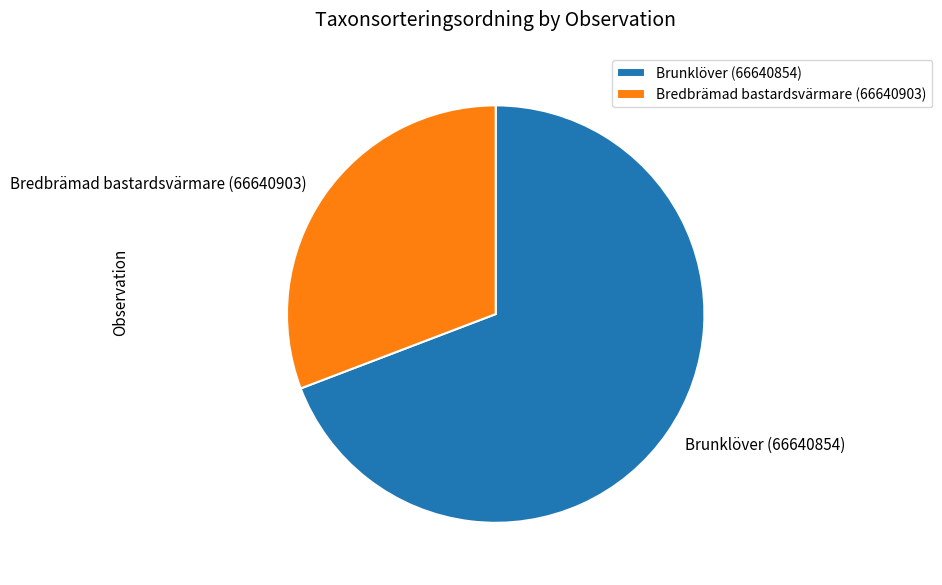

Which slice is the smallest?

Bredbrämad bastardsvärmare (66640903)